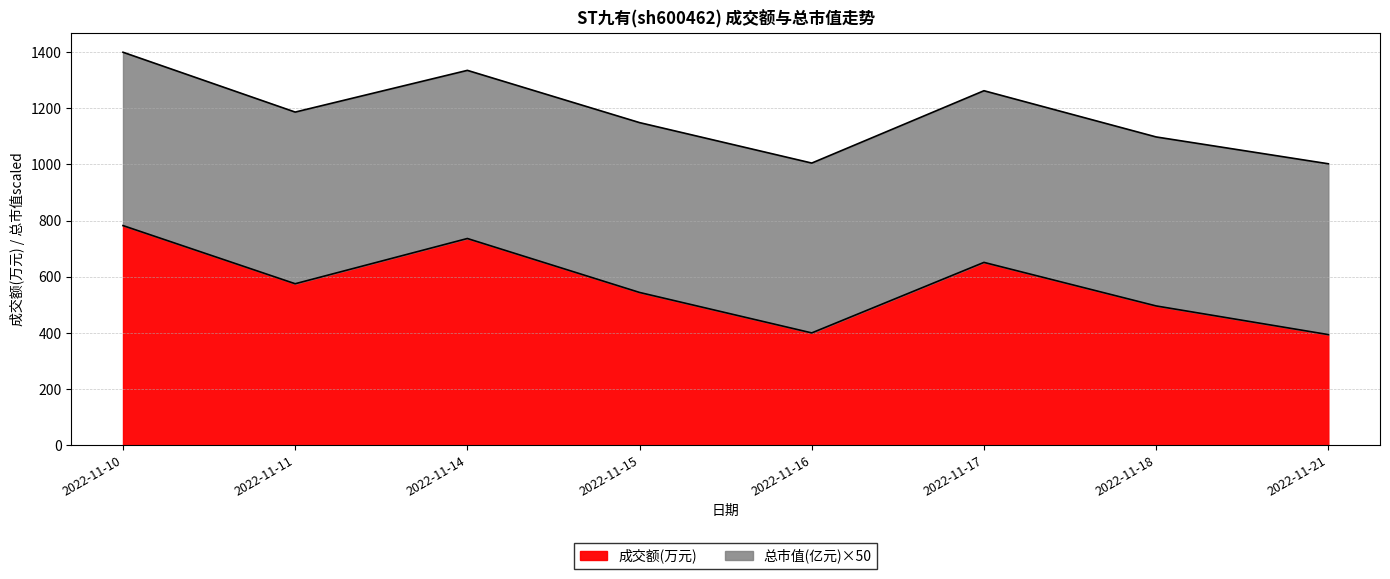

What is the maximum value for 成交额(万元)?

782.0